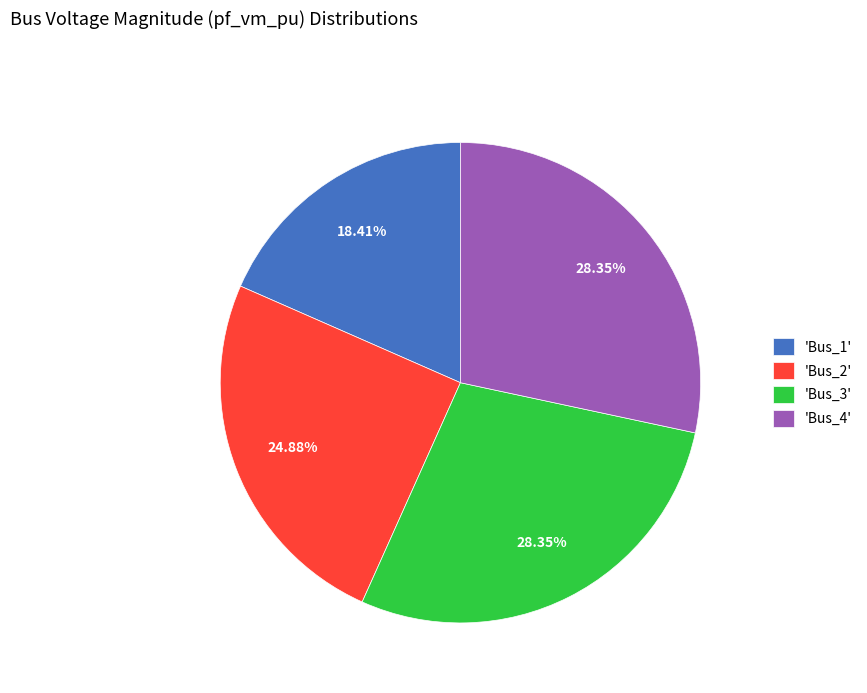

How many slices are in this pie chart?

4